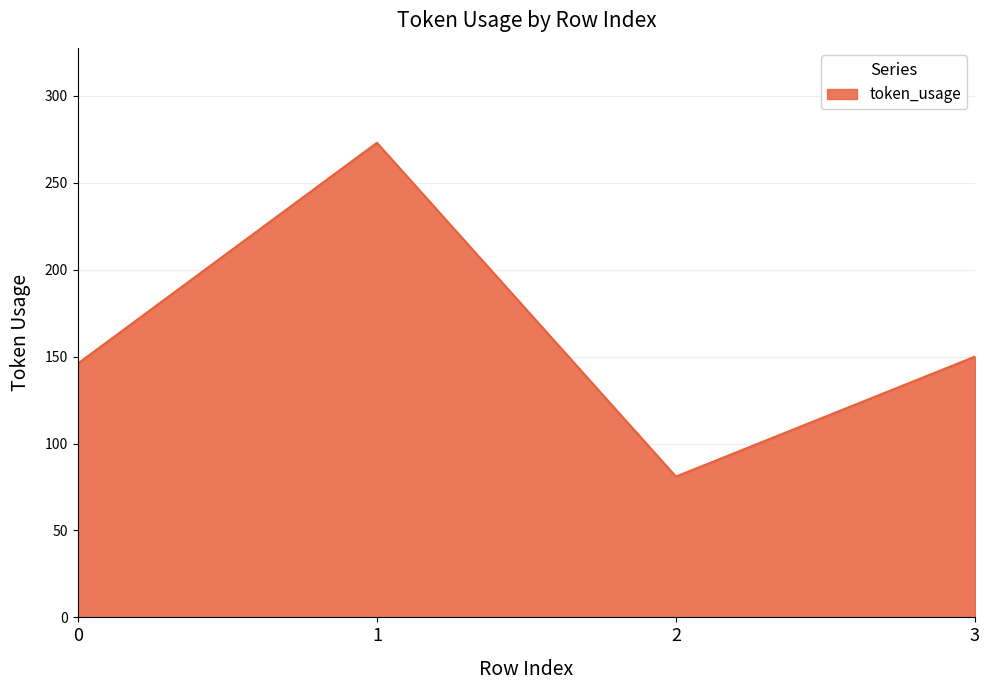

What is the sum of the values at 3 and 1?

423